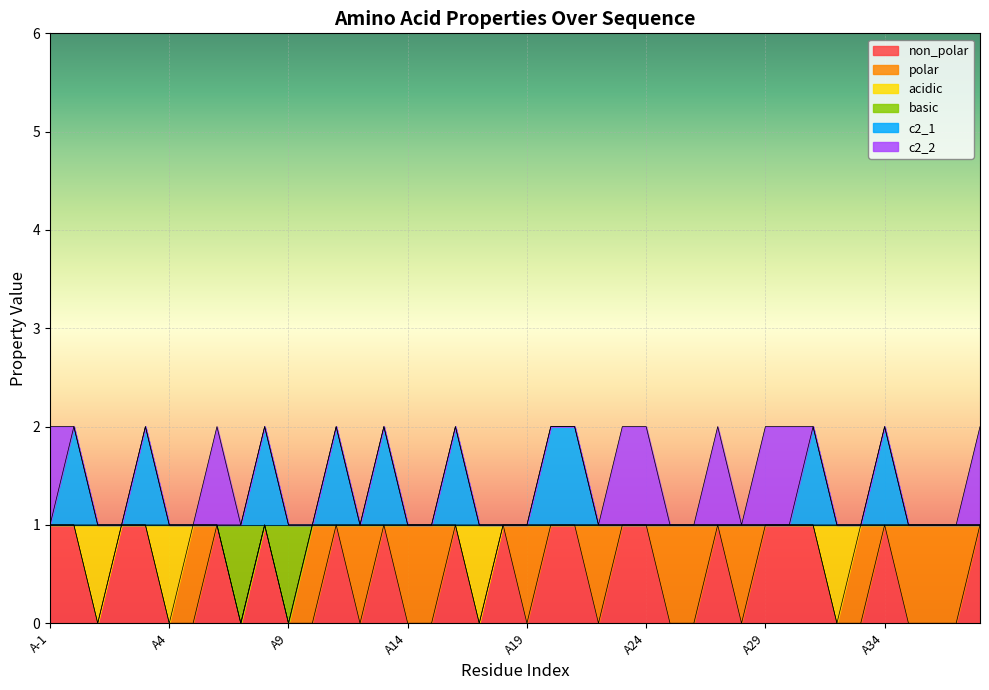

The non_polar series shows 0 at A36. True or false?

True